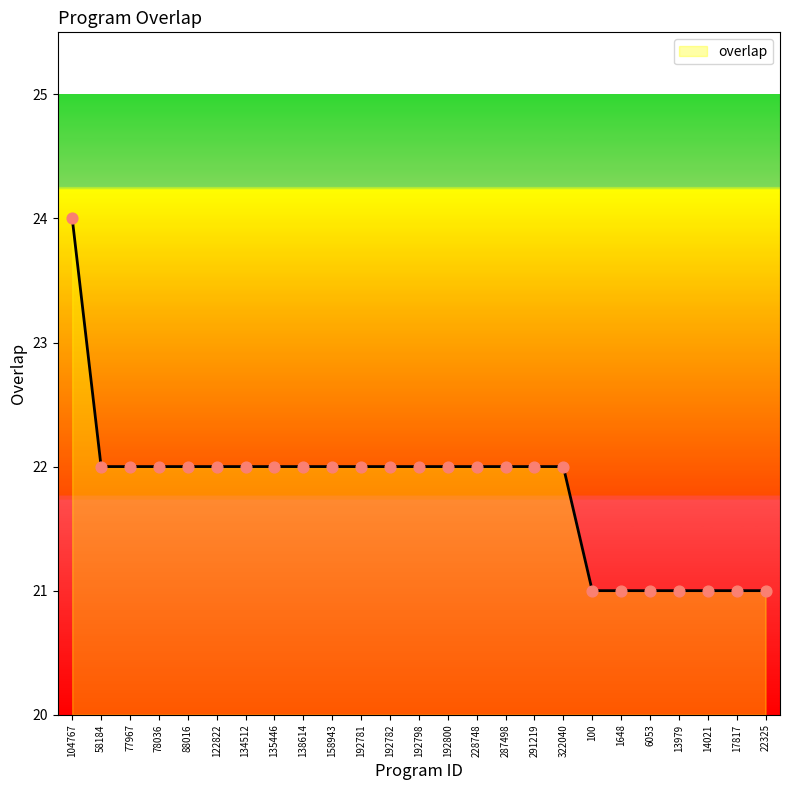

What is the ratio of the value at 192782 to the value at 192798?

1.0